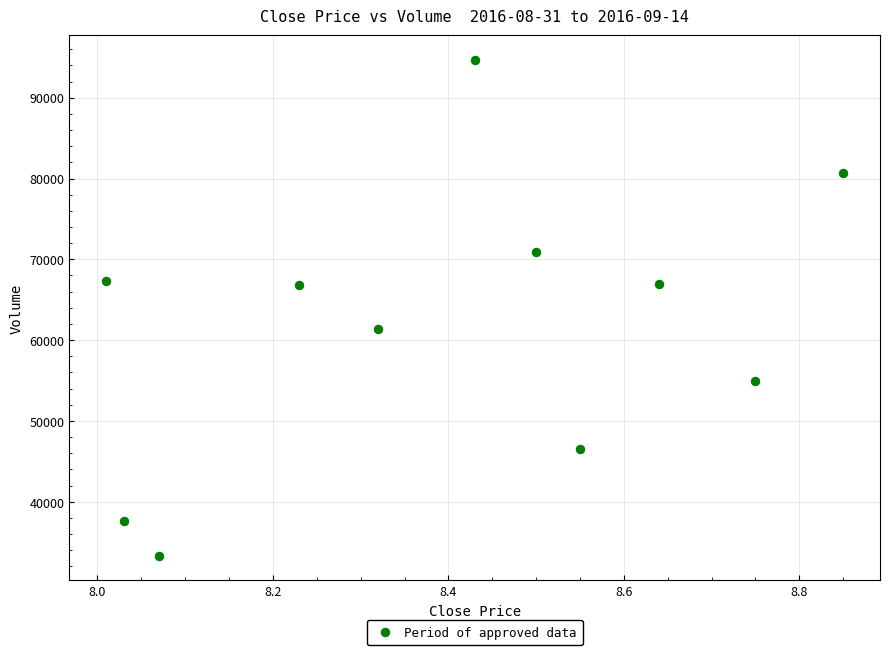

What is the average Y value?

61923.5